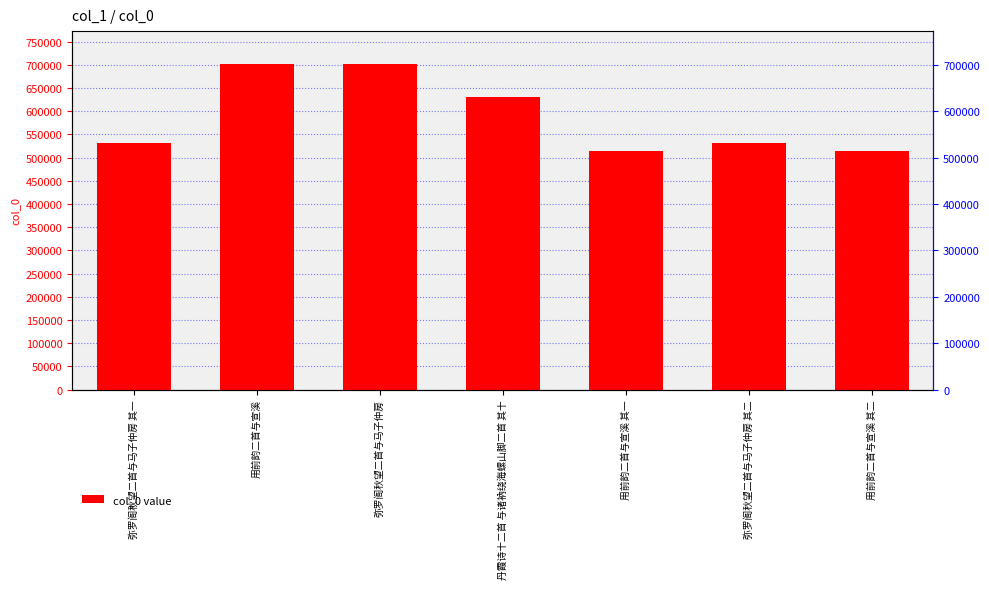

Reading left to right, transcribe all the data shown in this chart.

531896	702411	701473	631037	515012	531897	515013